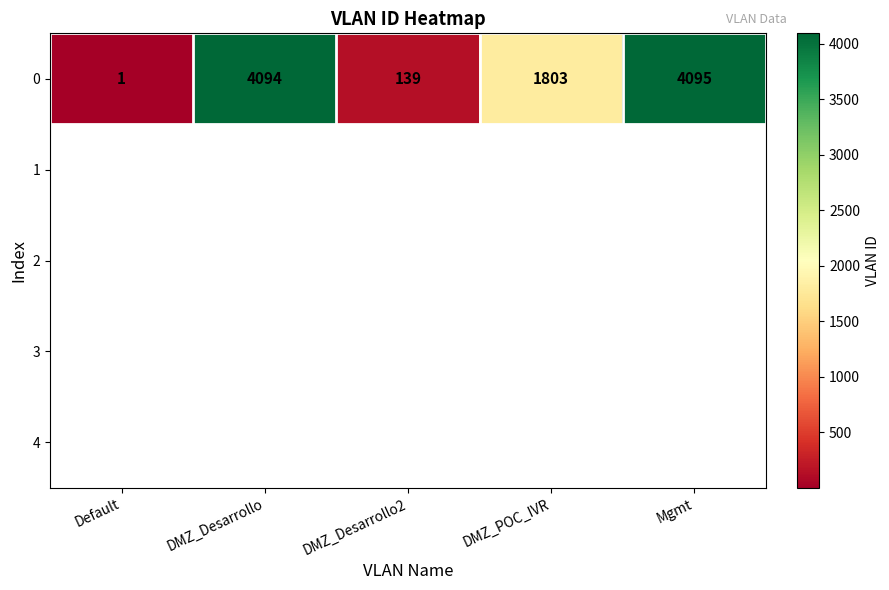

What is the sum of all values?

10132